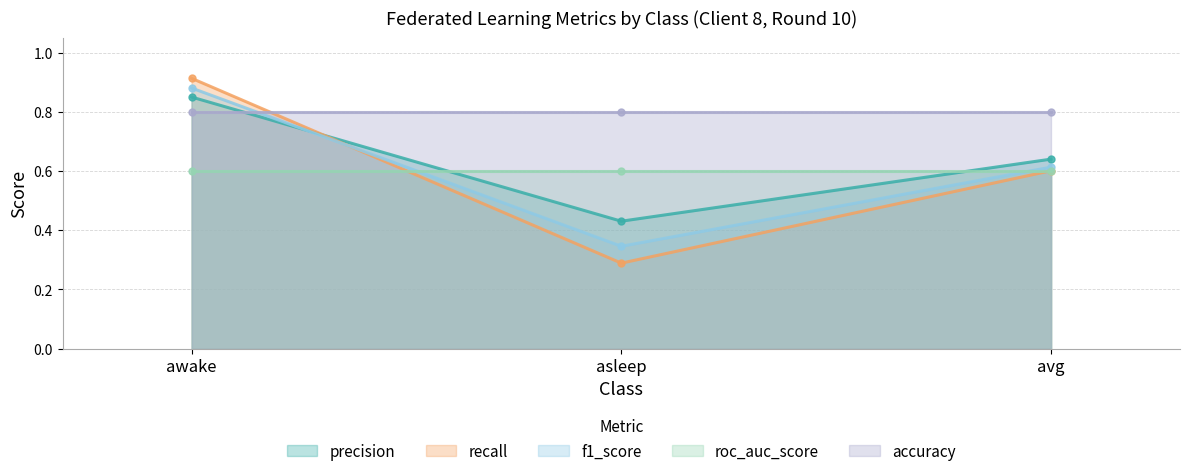

How many recall values are between 0 and 1?

3